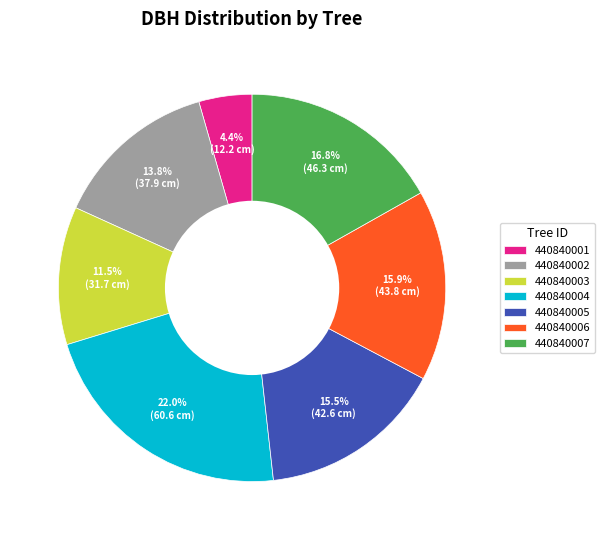

What is the ratio of the value at 440840007 to the value at 440840006?

1.1